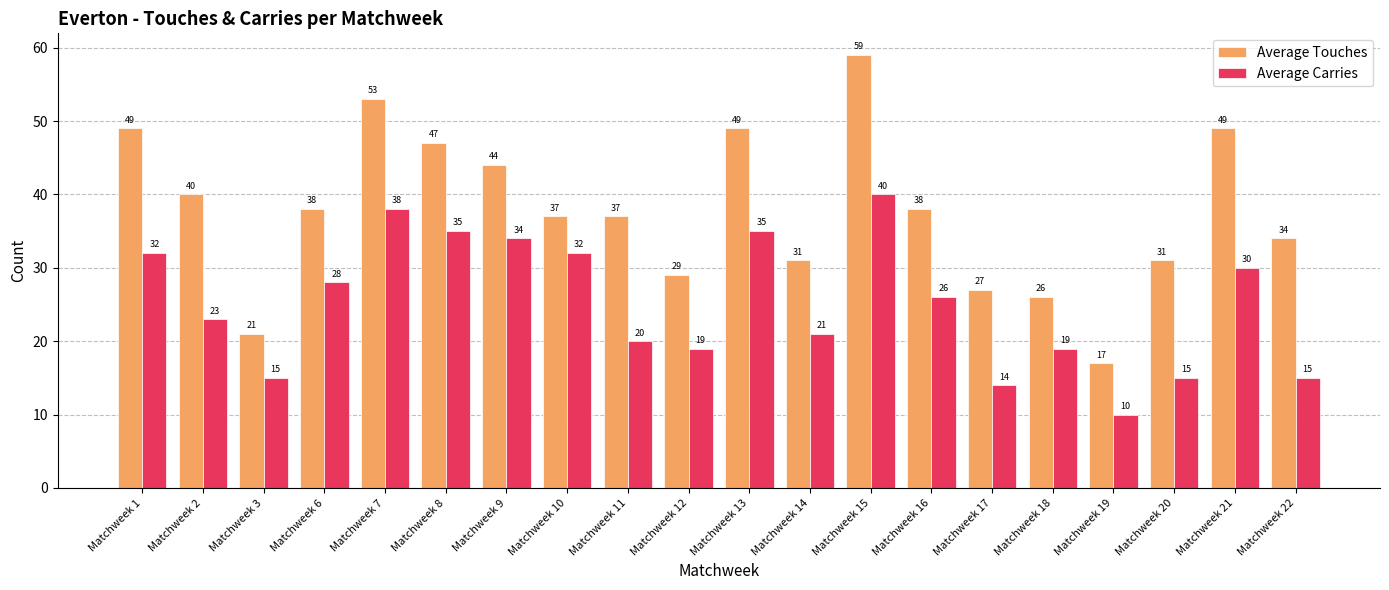

Which series has the widest spread of values?

Average Touches